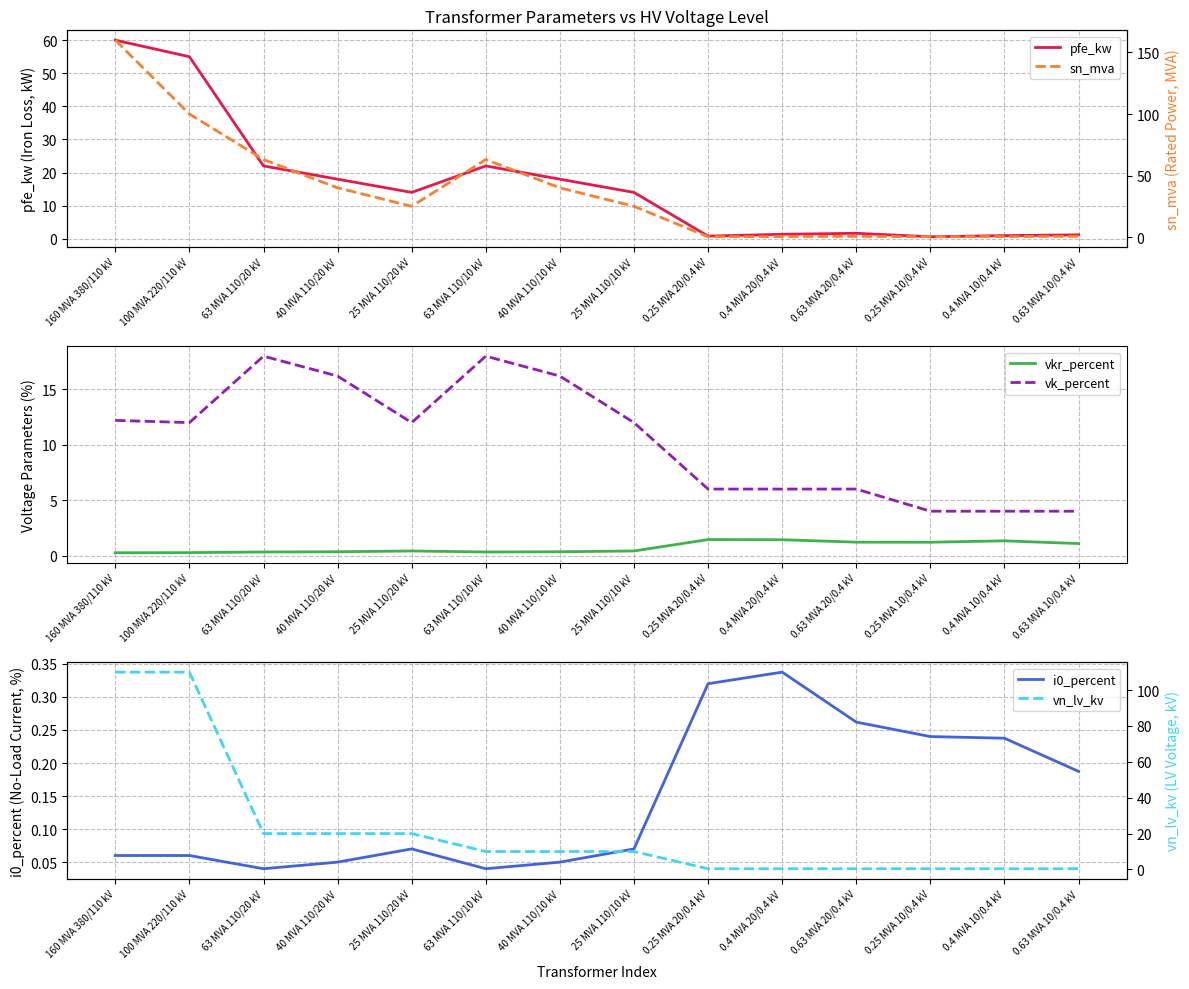

The pfe_kw series shows 28.7 at 63 MVA 110/10 kV. True or false?

False